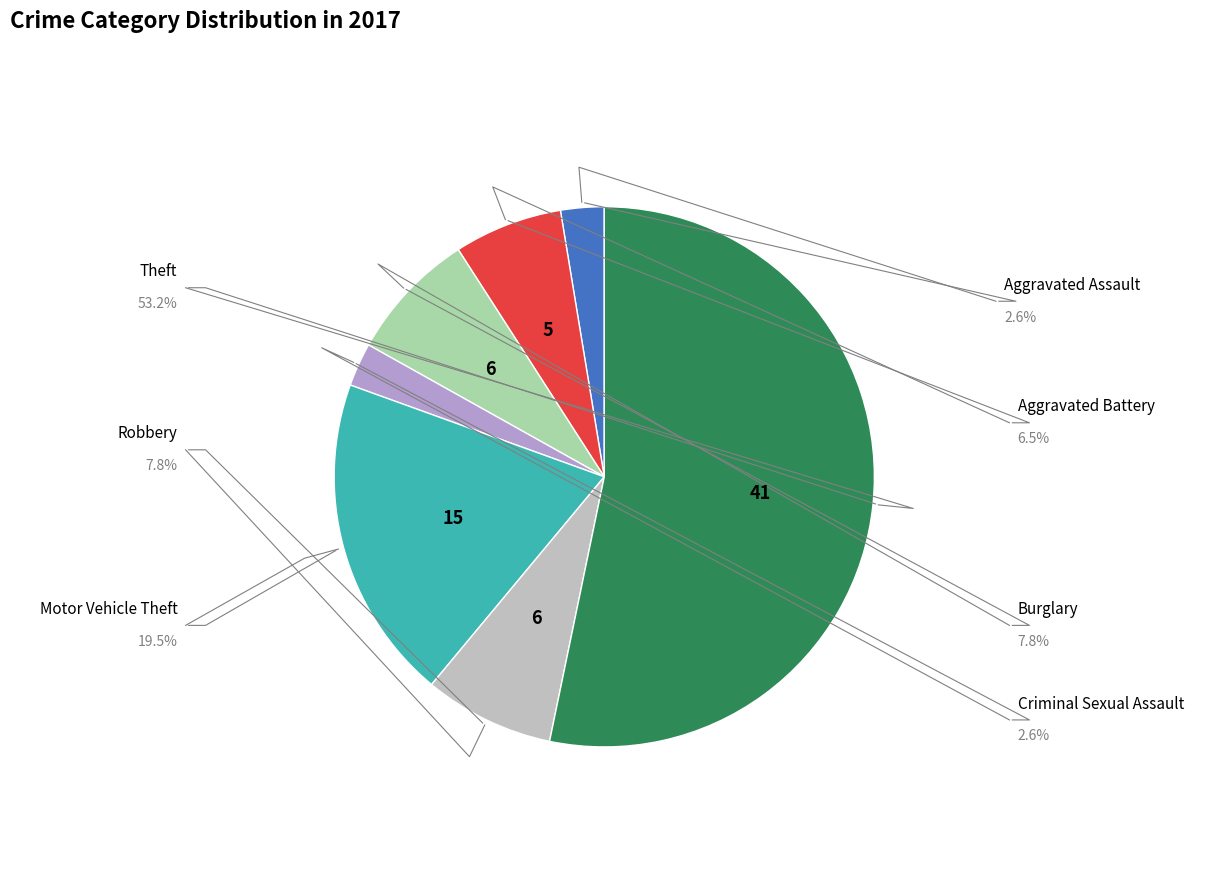

Rank the categories by value from highest to lowest.

Theft, Motor Vehicle Theft, Burglary, Robbery, Aggravated Battery, Aggravated Assault, Criminal Sexual Assault